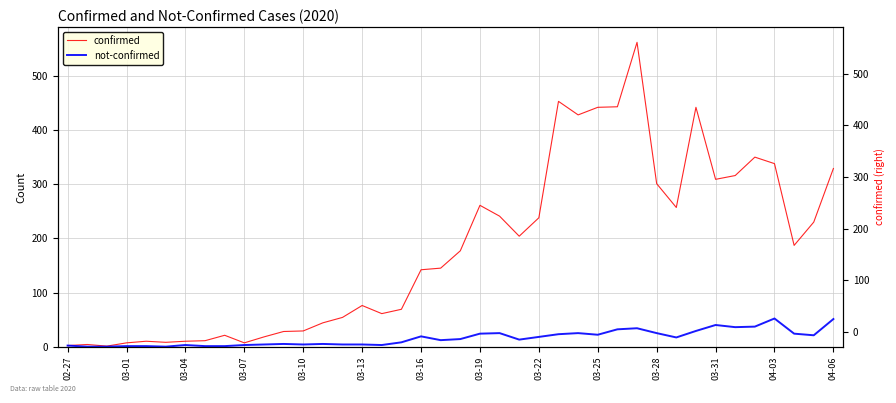

Which has a higher value, 04-06 or 03-19?

04-06